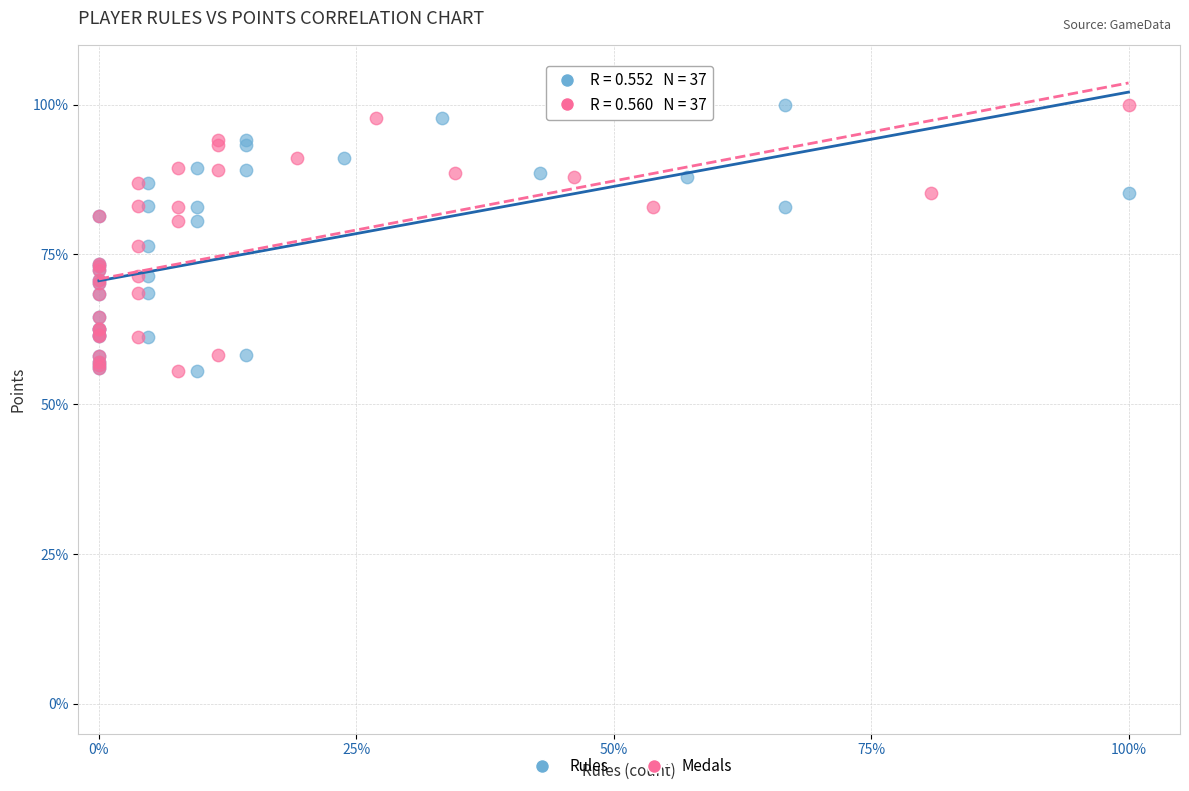

What are all the series names shown in the legend?

Rules, Medals